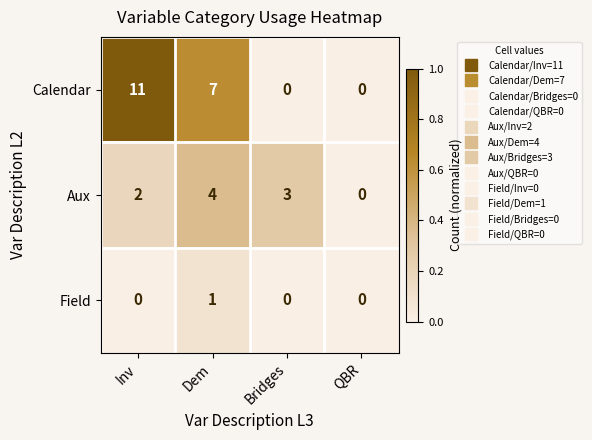

Which series has the largest range (max minus min)?

Calendar